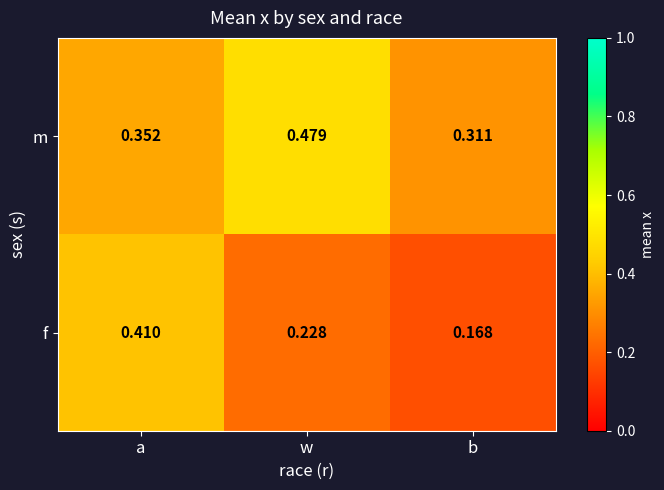

Which category has the highest value in the f series?

a